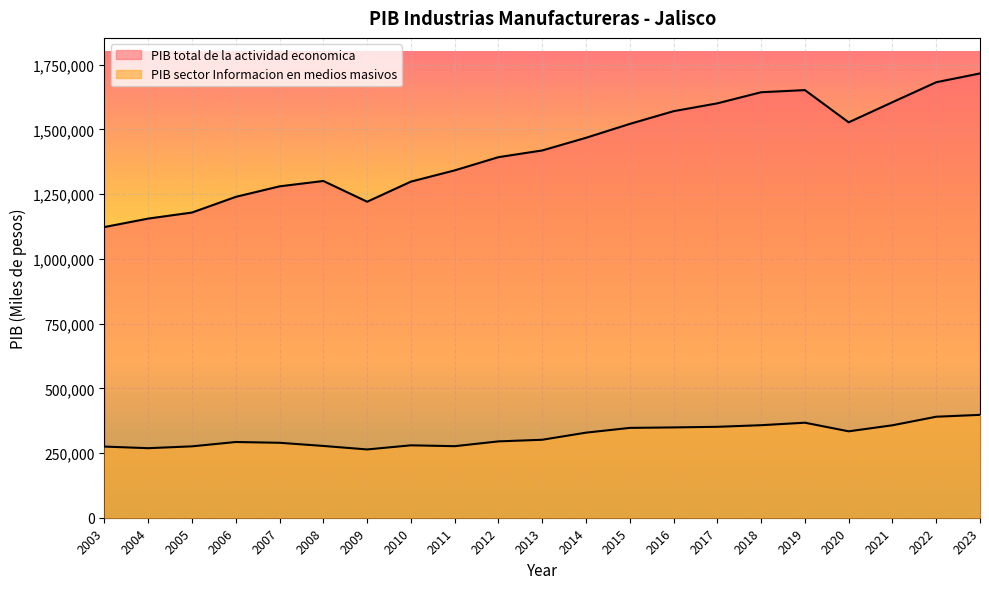

True or false: PIB total de la actividad economica has more than 0 points higher than both neighbors.

True